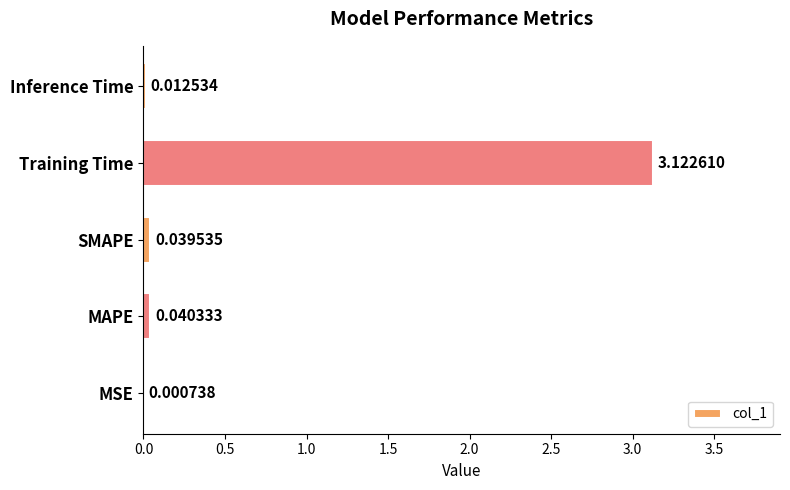

At which category does the chart reach its peak across all series?

Training Time